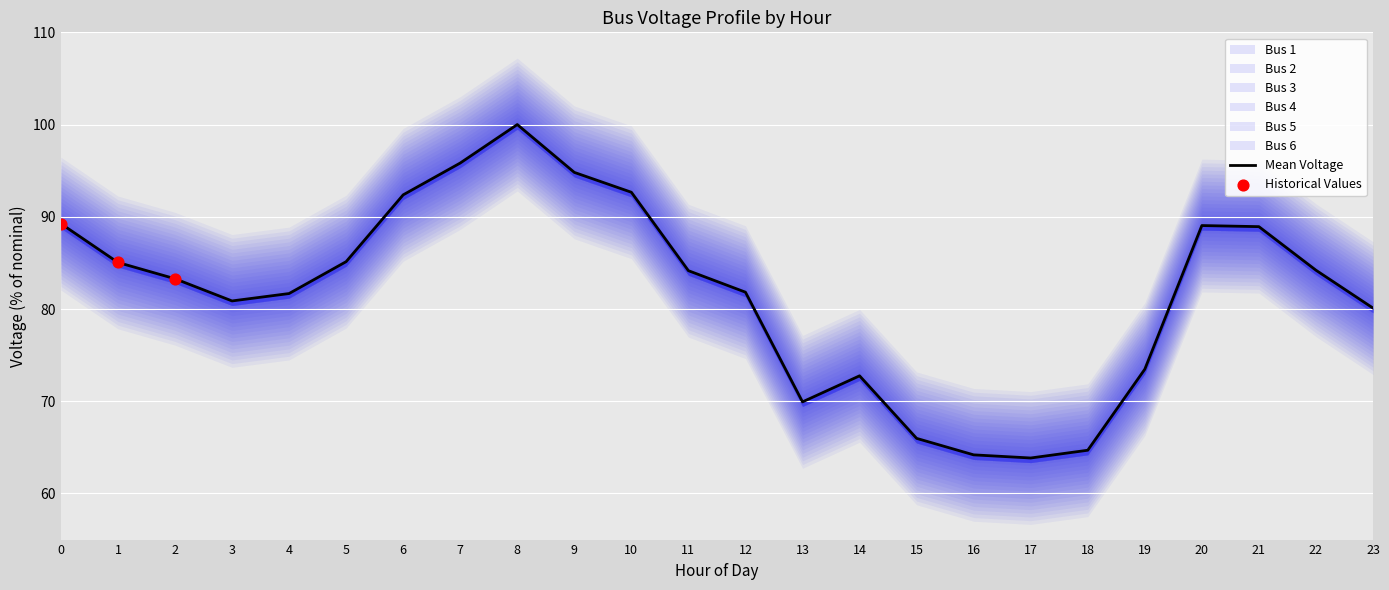

What is the total value across all series at 10?

556.0